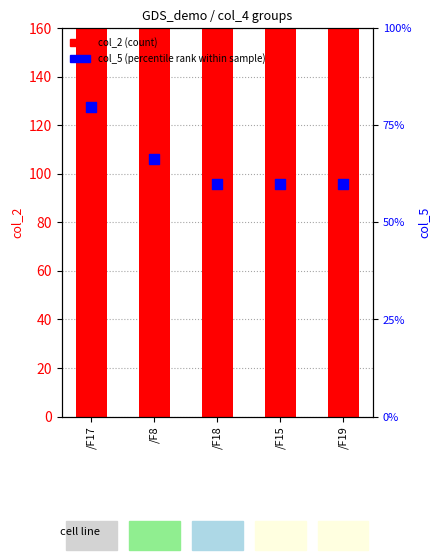

Which series has the largest Y range (max minus min)?

col_2 (count)